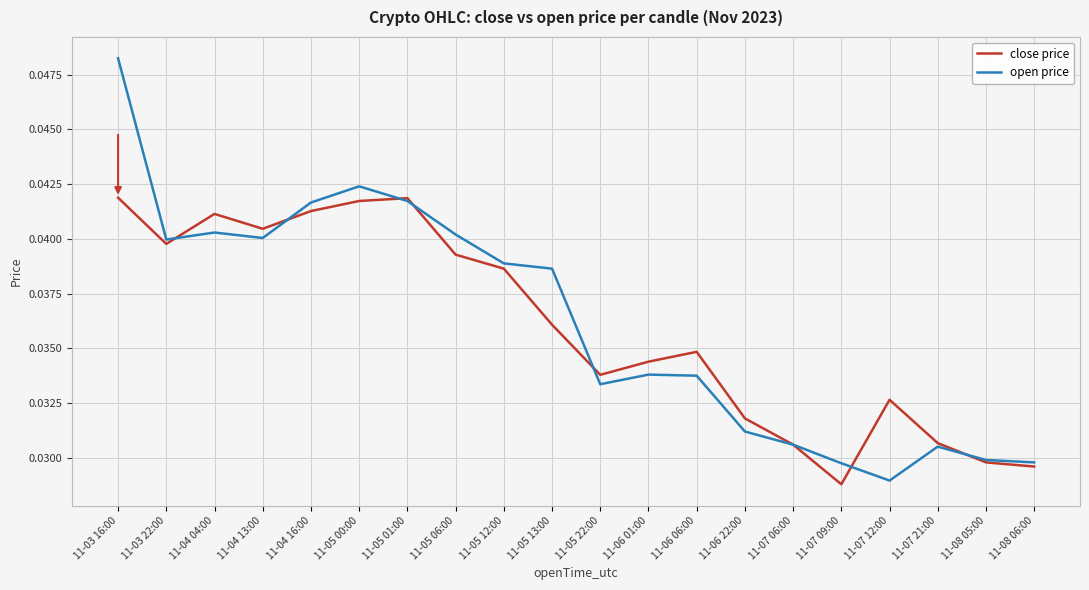

The value of open price at 11-05 00:00 is 0.1. True or false?

False